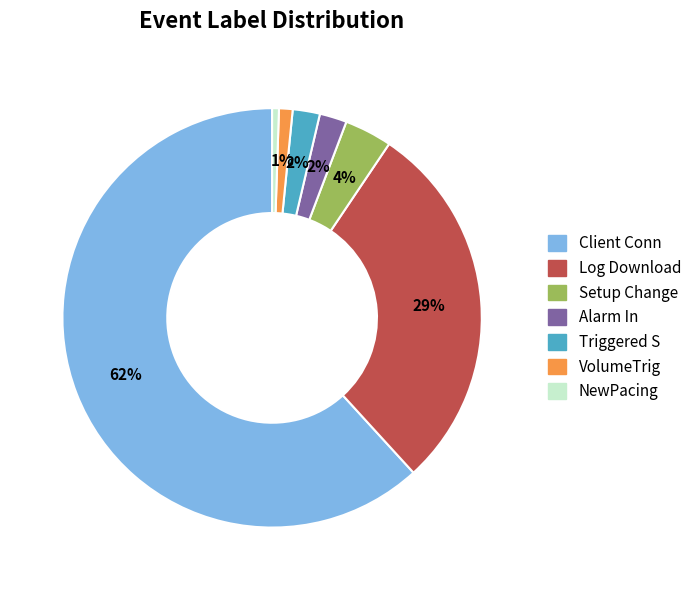

To the nearest percent, what portion does Log Download represent?

29%